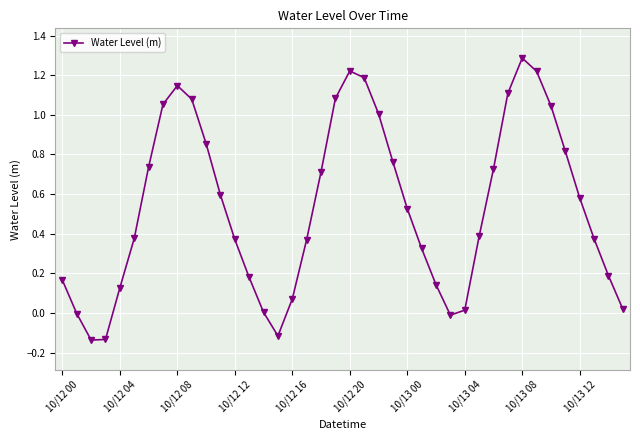

What is the maximum value shown in the chart?

1.3